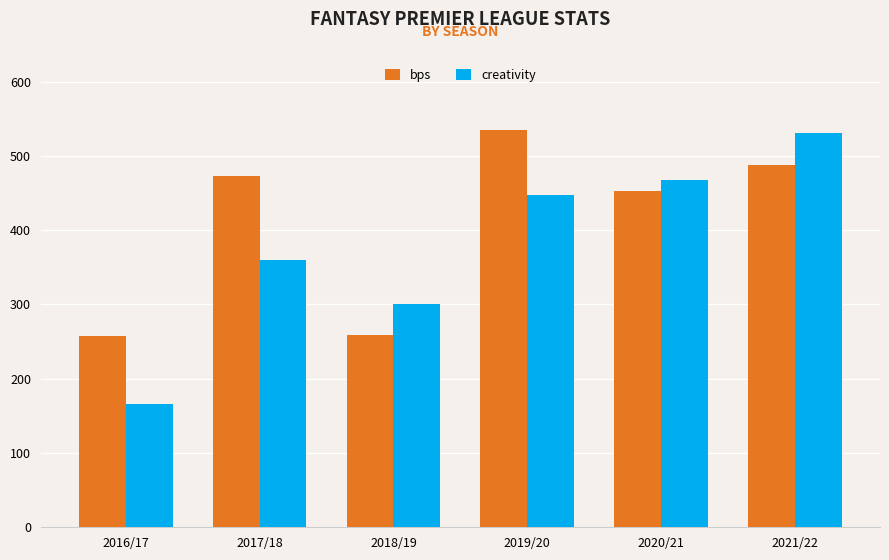

True or false: creativity has a value of 660.5 at 2020/21.

False